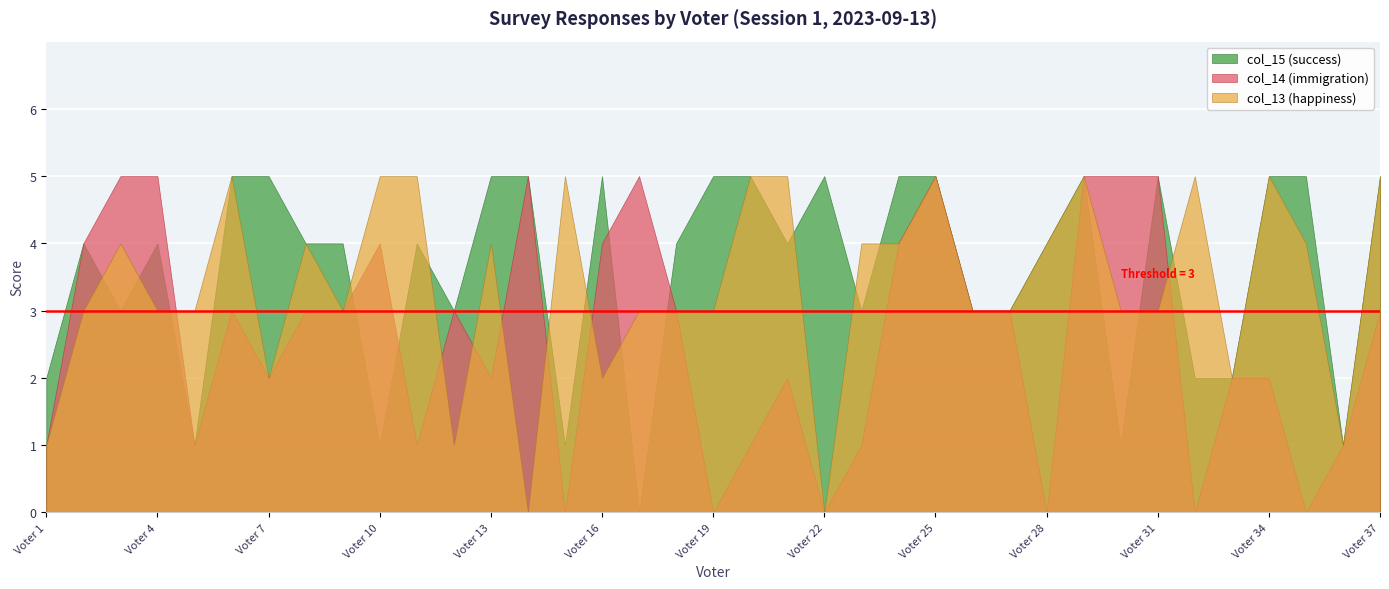

Which series ends up on top after the final intersection of col_14 (immigration) and col_13 (happiness)?

col_13 (happiness)